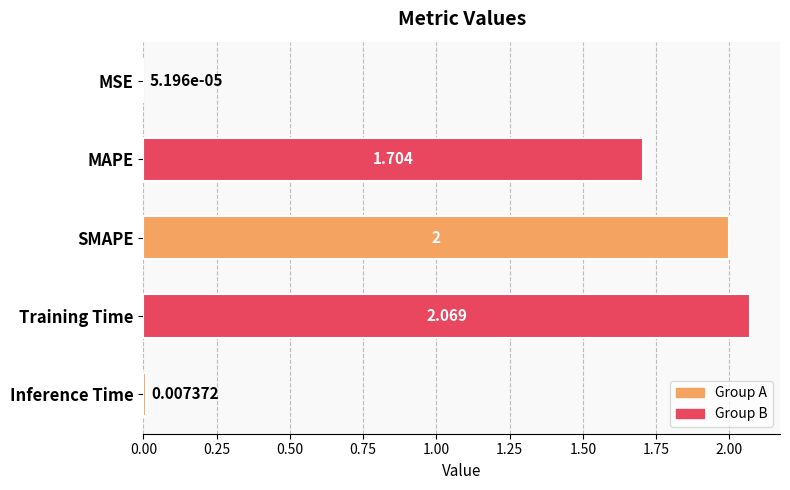

Between Inference Time and MSE, which is larger?

Inference Time